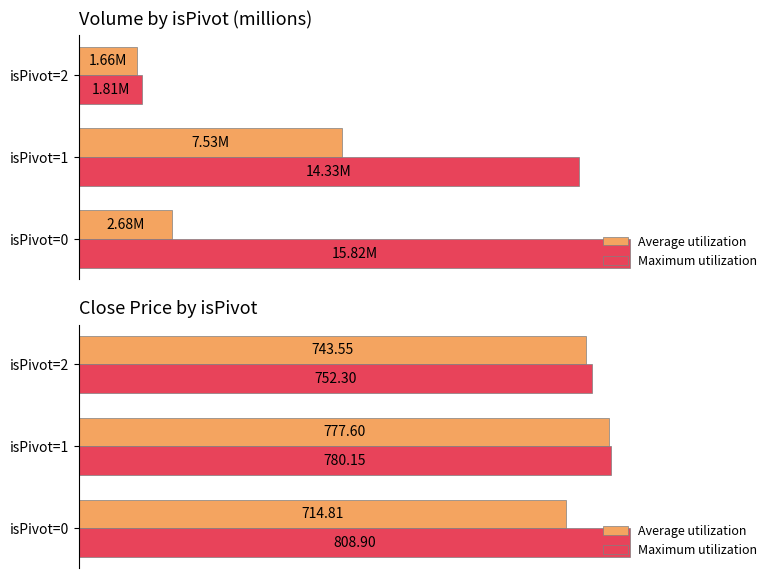

What is the total value across all series at isPivot=0?

1523.7